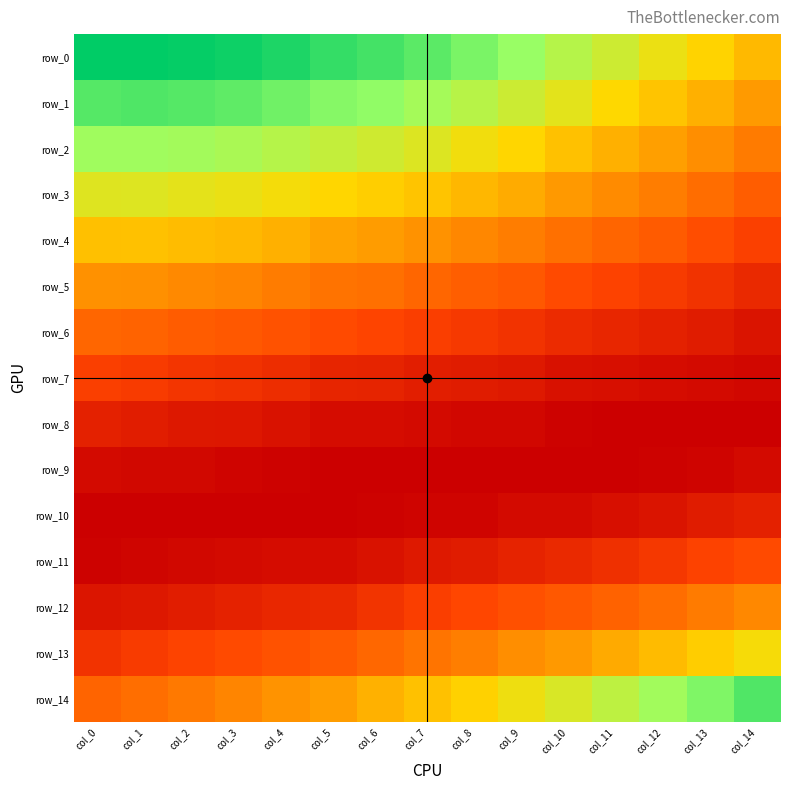

Which series has the widest spread of values?

row_14